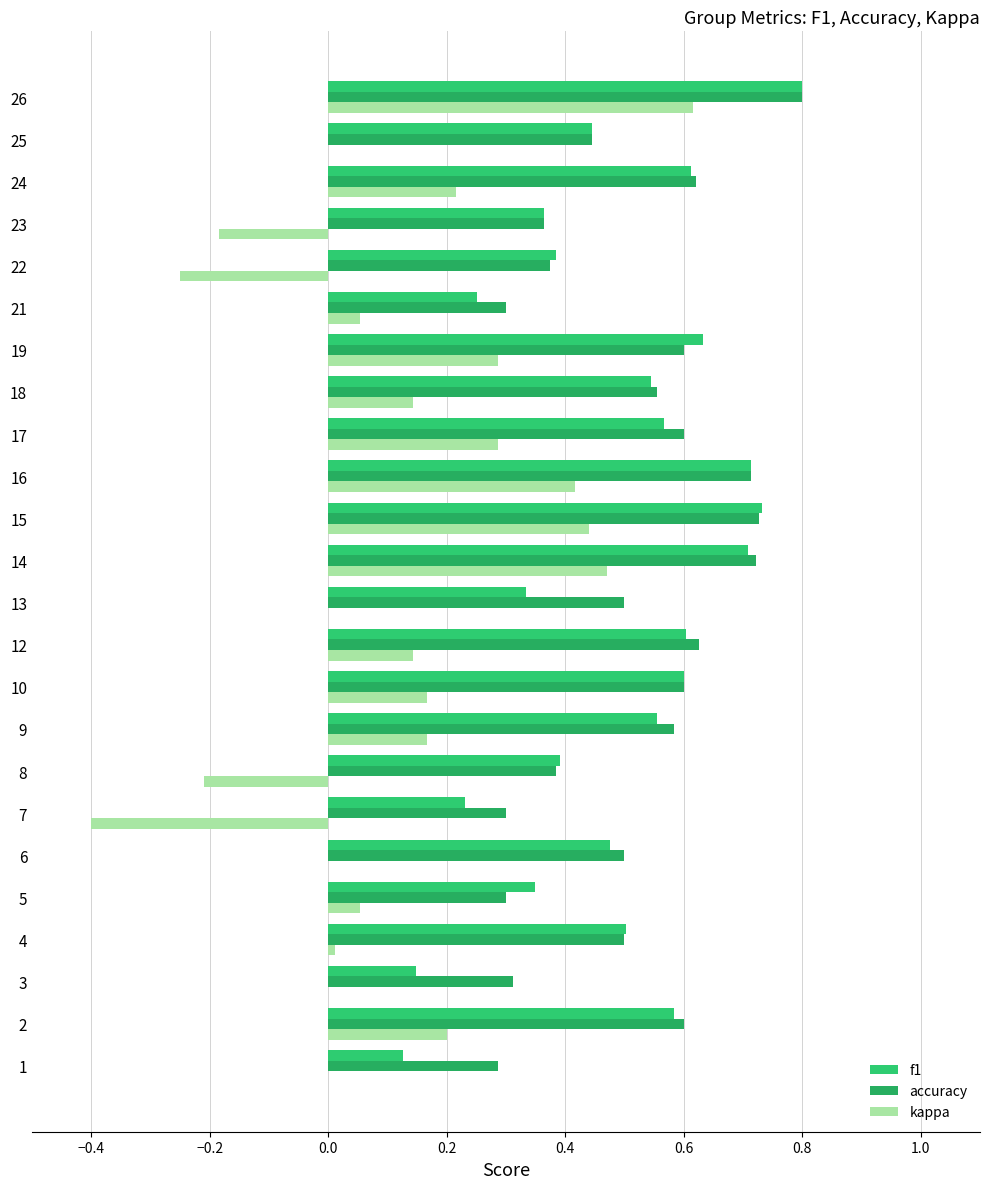

The value of accuracy at 17 is 0.6. True or false?

True